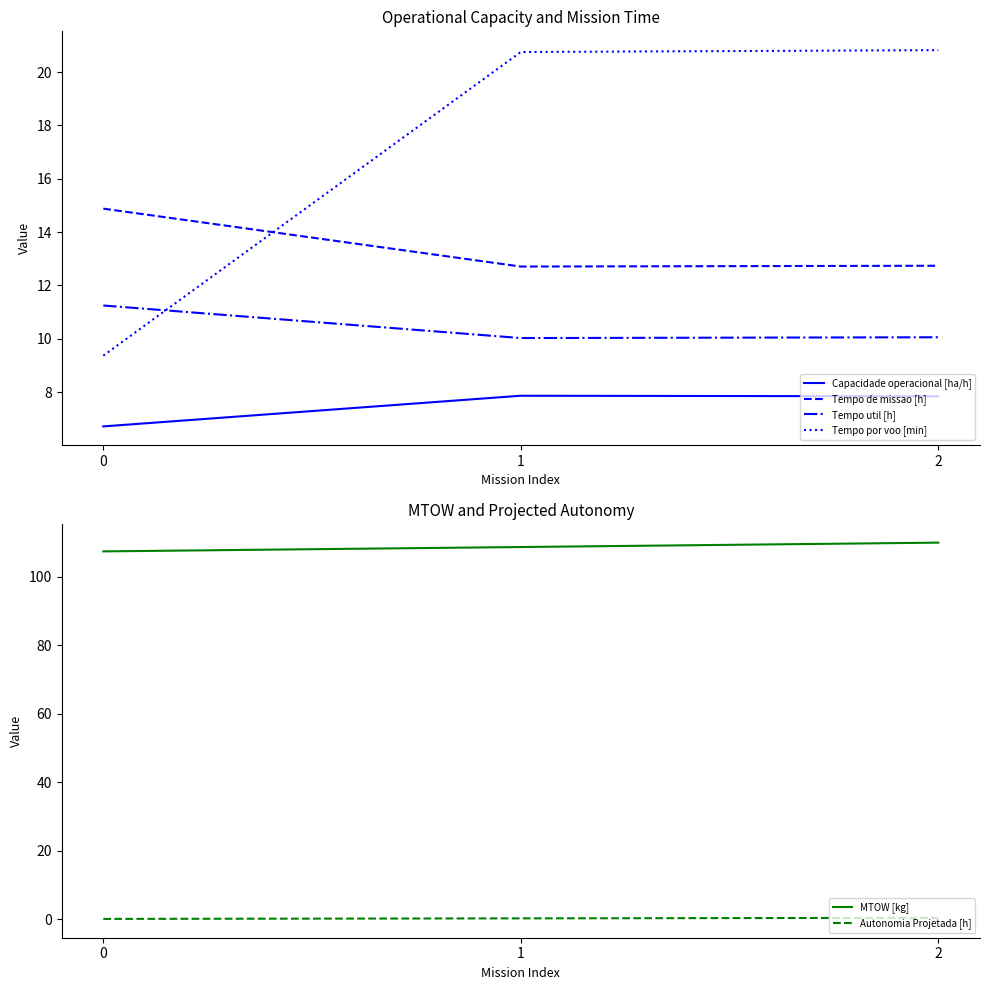

The Tempo util [h] series shows 16.3 at 2. True or false?

False